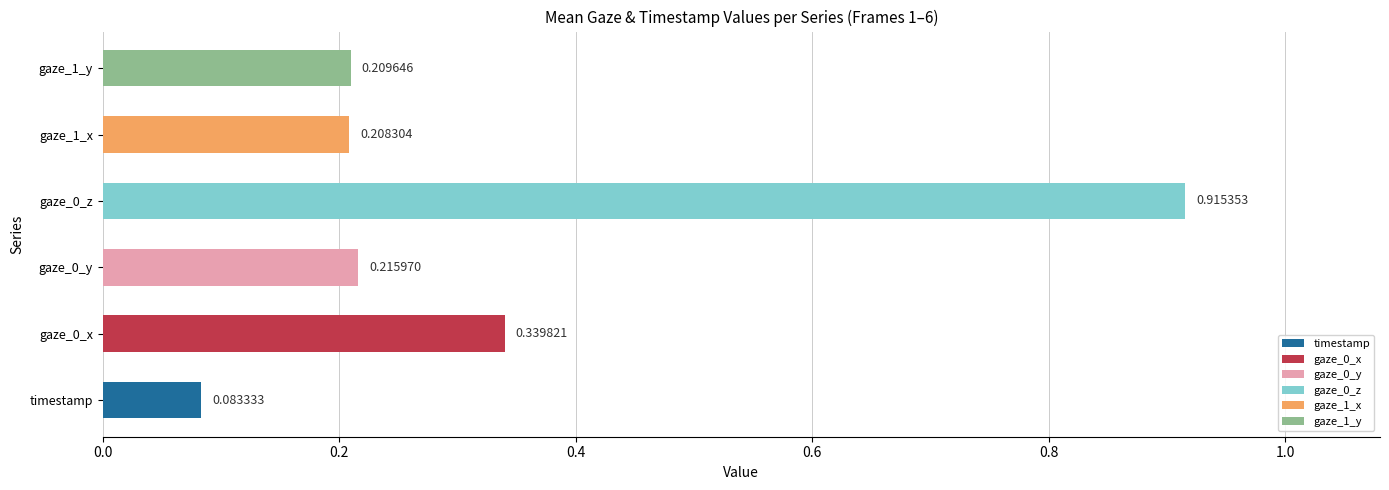

Where is the data nearest to the value 0?

timestamp